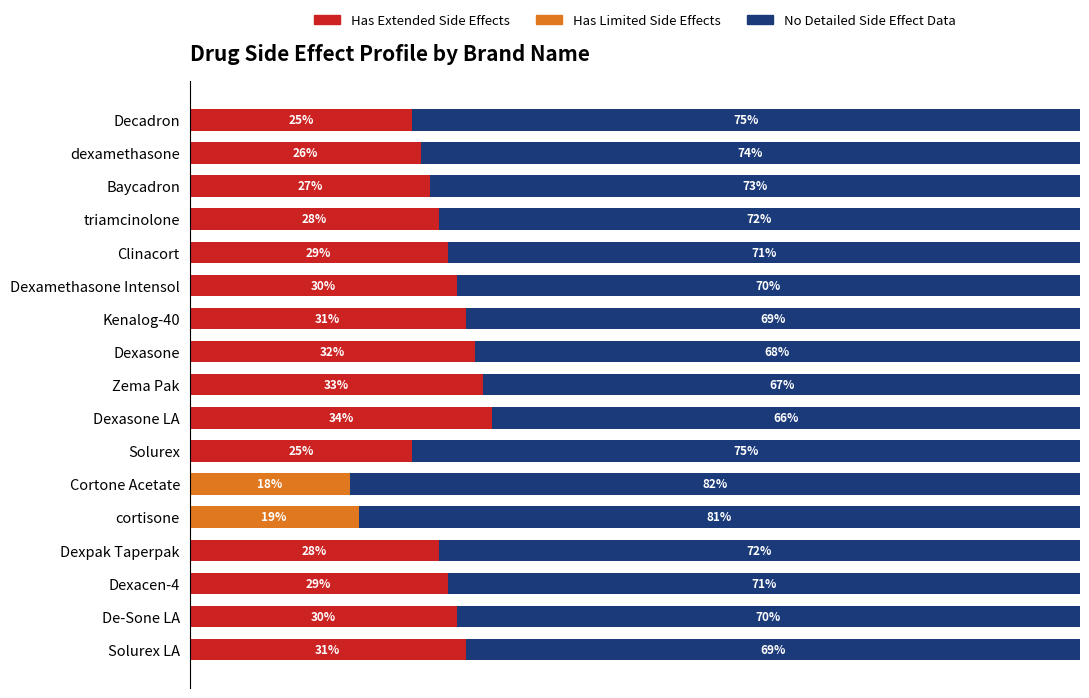

At which label does Has Extended Side Effects reach its peak?

Dexasone LA